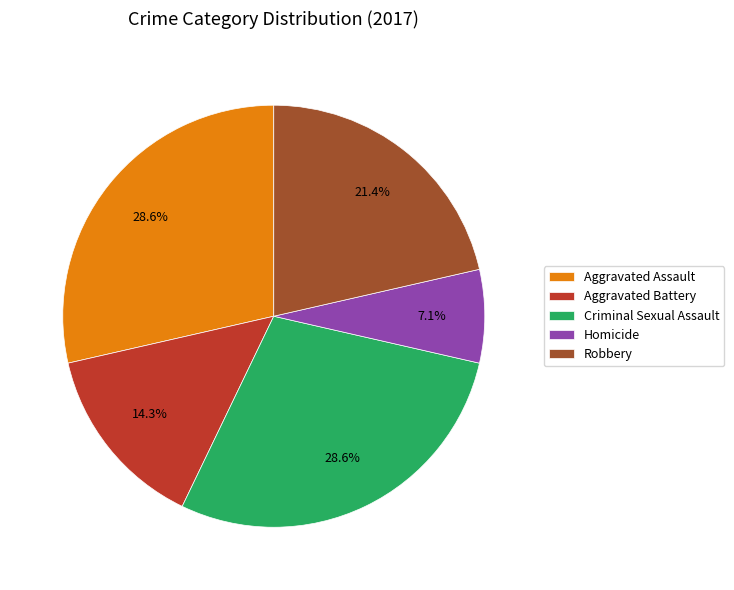

Combined, what portion of the pie is Homicide and Aggravated Assault?

35.7%